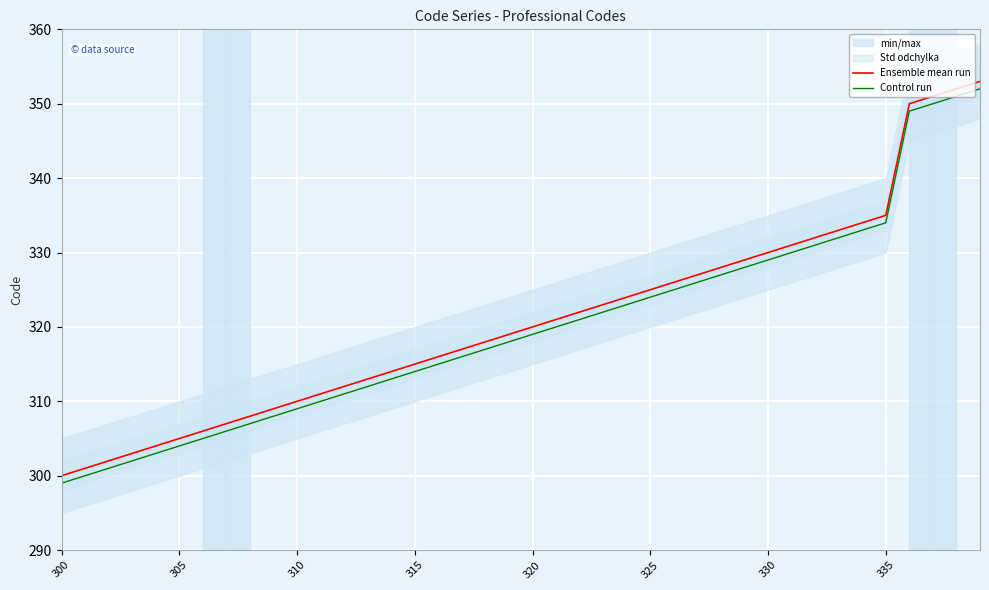

At which label does Ensemble mean run reach its minimum?

300